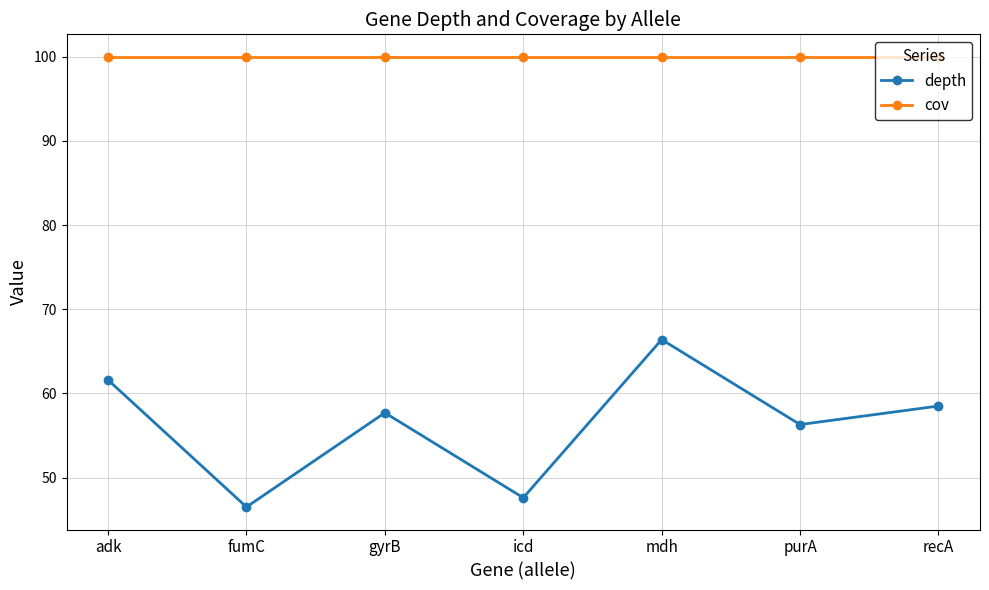

True or false: depth and cov cross at least once.

False